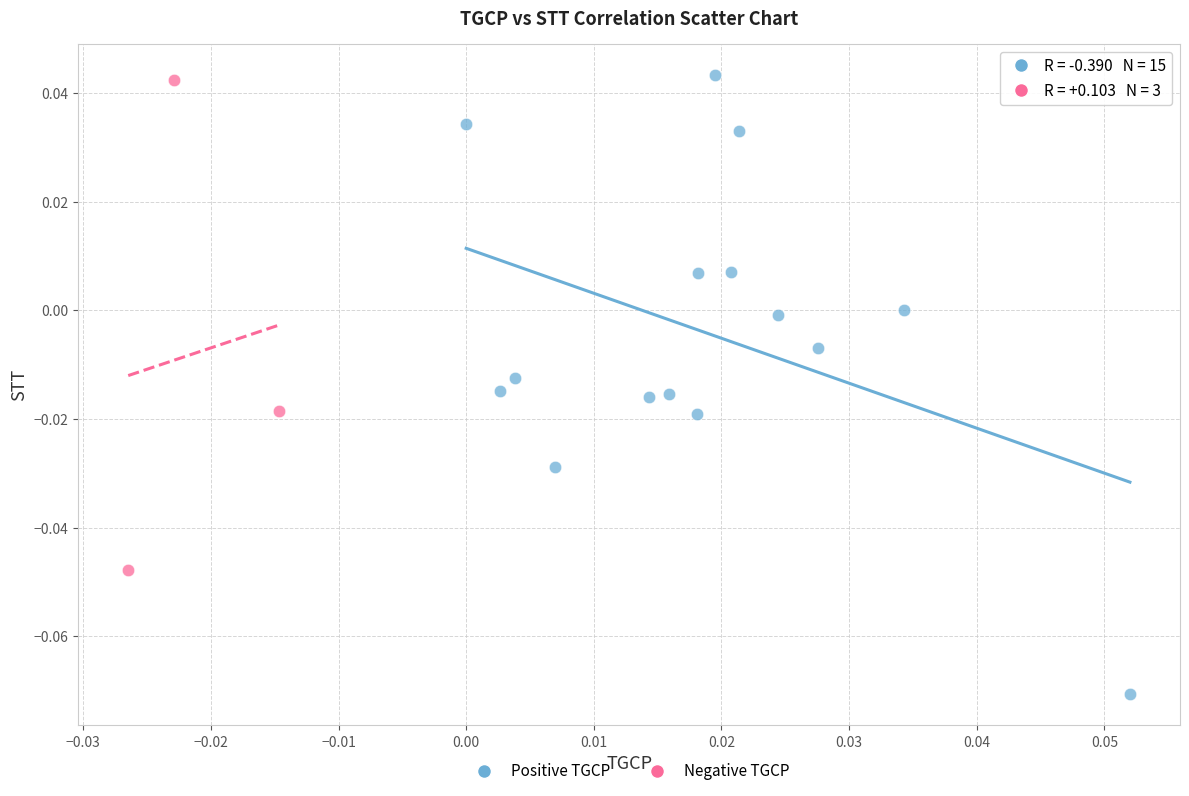

Which series has the widest spread of Y values?

Positive TGCP